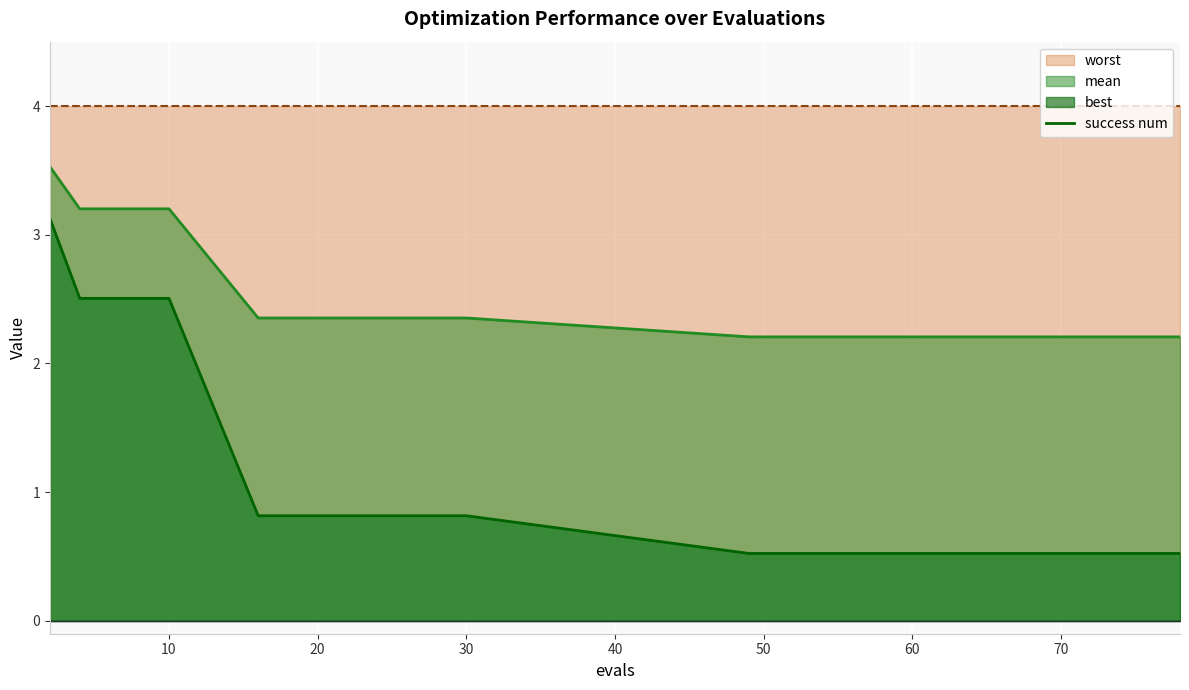

What is the lowest value of the mean line series?

2.2